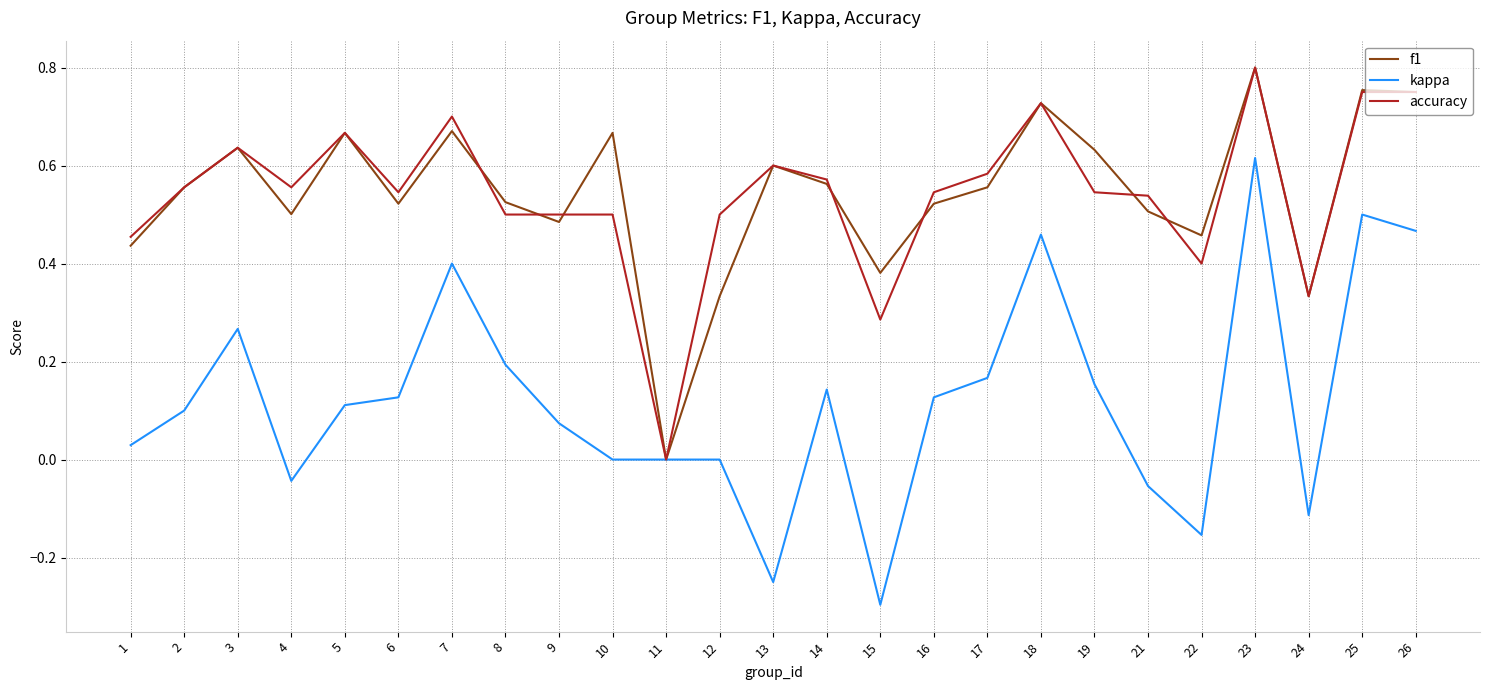

At which category is the sum across all series the highest?

23